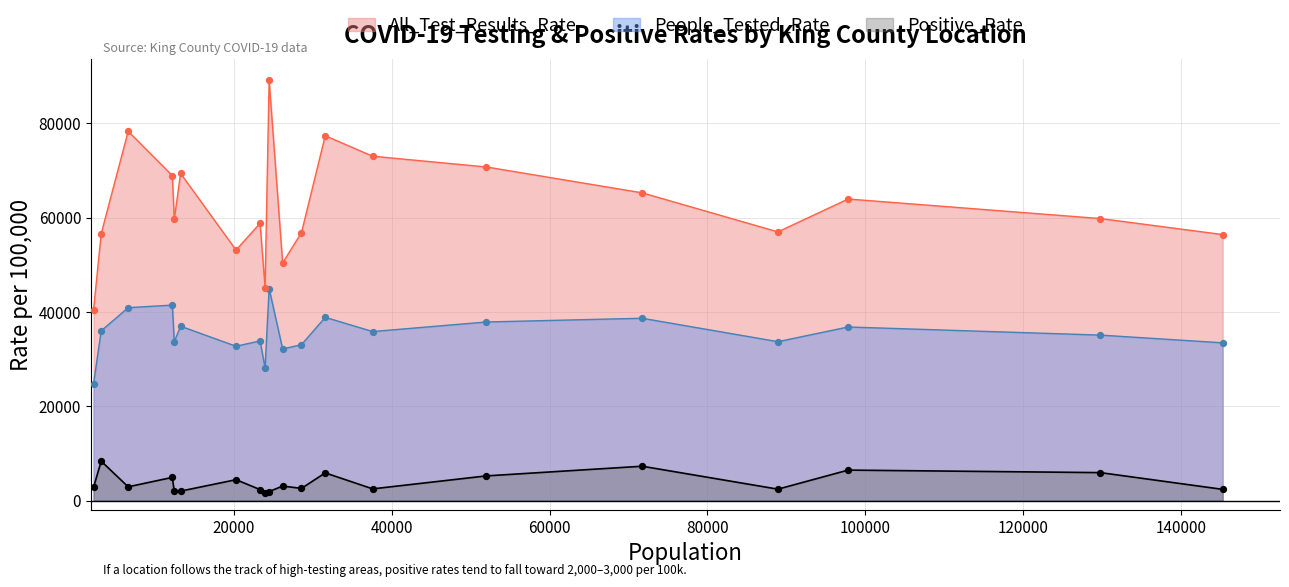

Which series has the widest spread of Y values?

All_Test_Results_Rate